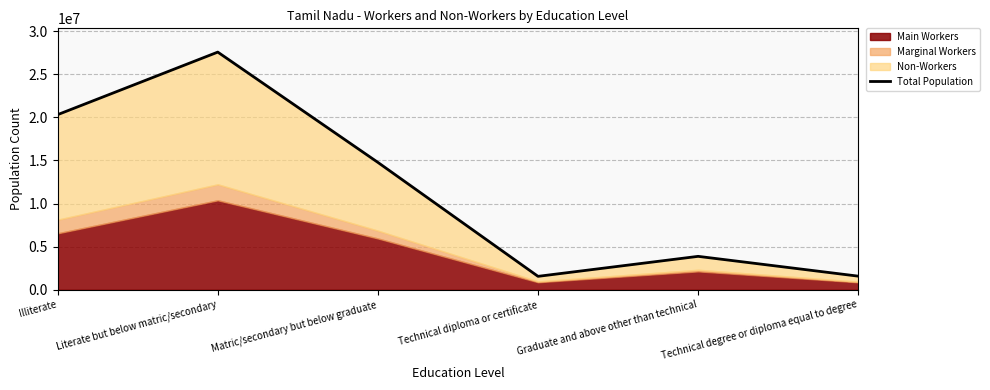

At which category does the chart reach its peak across all series?

Literate but below matric/secondary